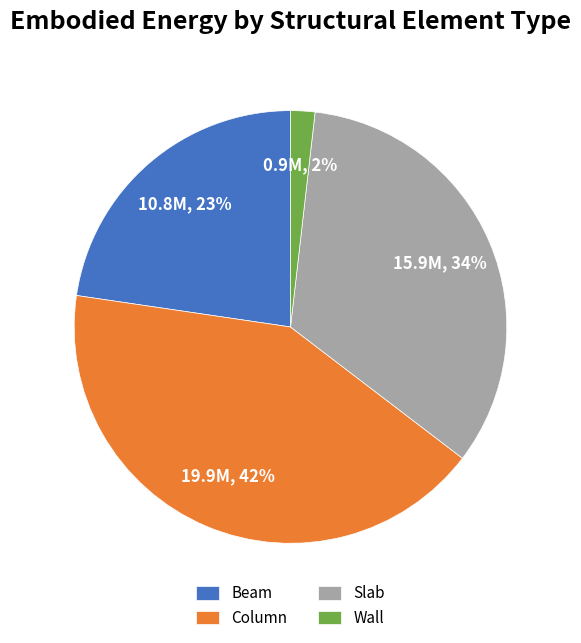

Is it true that Column is 42% of the pie?

True